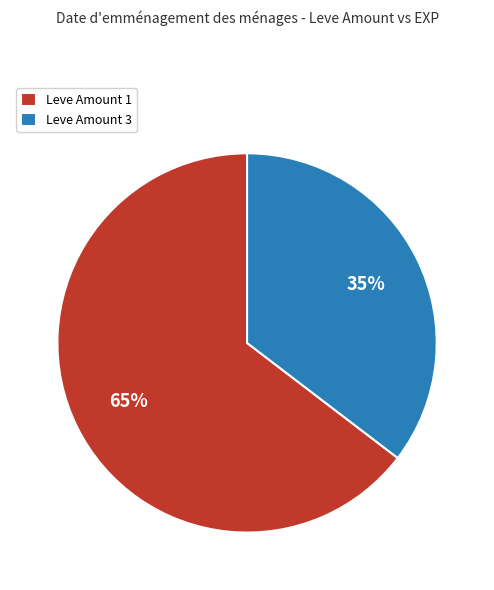

True or false: Leve Amount 3 accounts for 44% of the total.

False